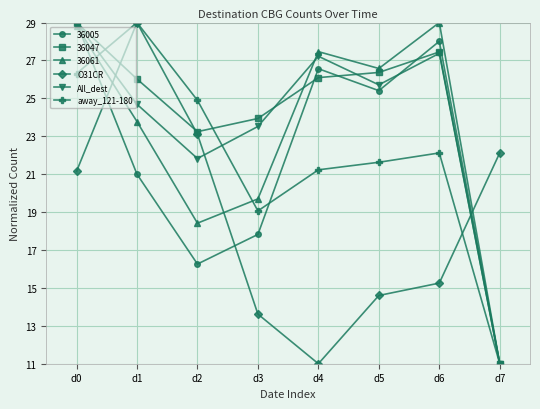

Where is All_dest nearest to the value 20?

d2